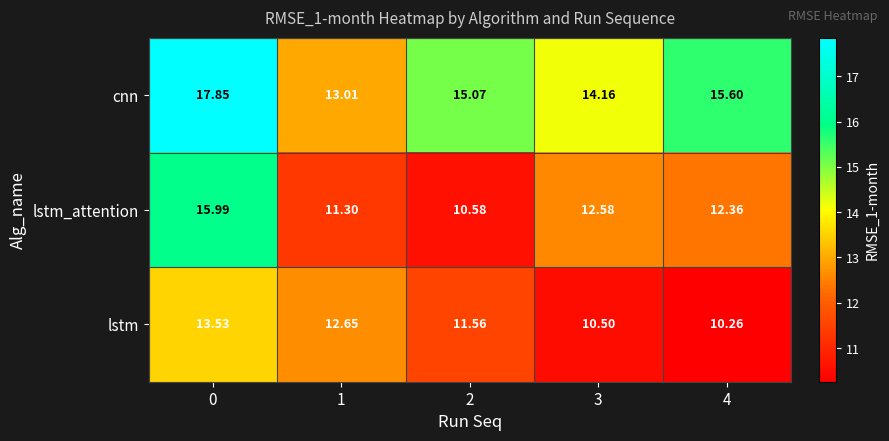

What is the total value across all series at 3?

37.2